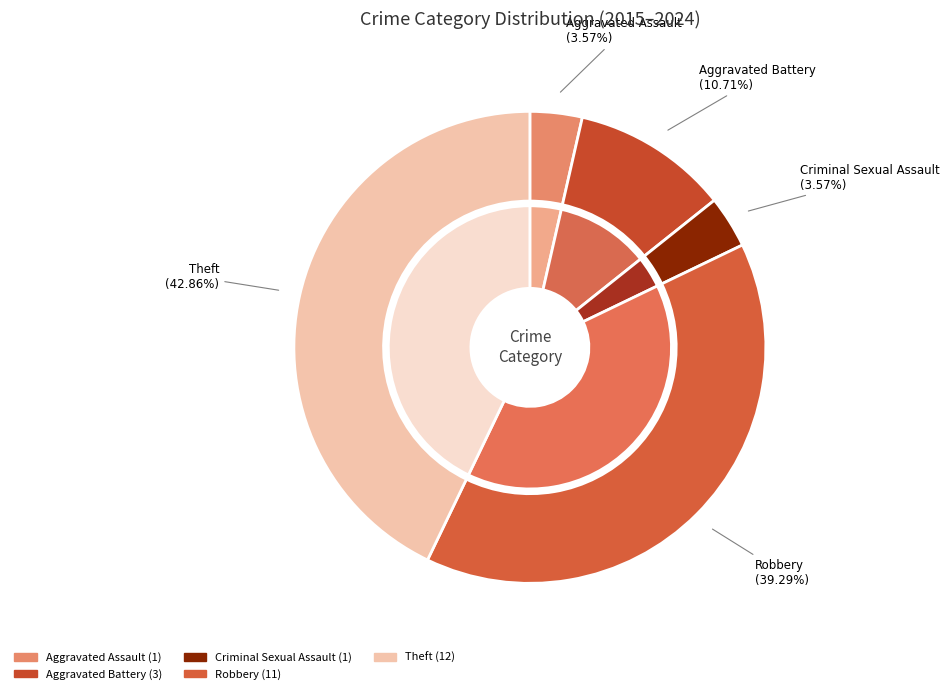

Combined, do Aggravated Assault and Aggravated Battery account for over 50%?

No